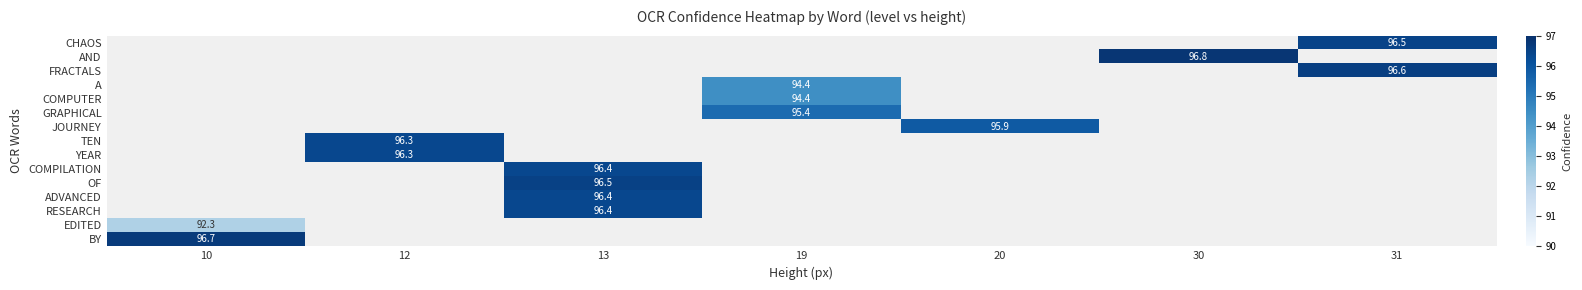

How many categories are shown in the chart?

7